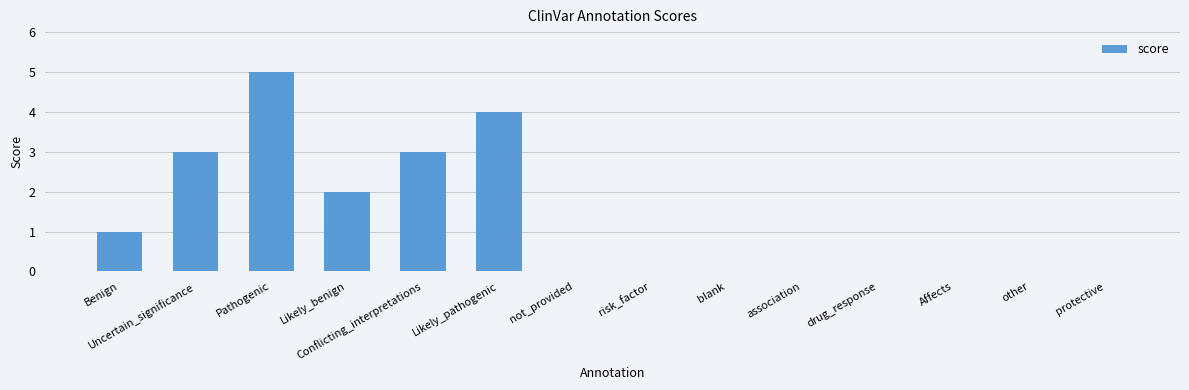

The chart shows a value of 2 at blank. True or false?

False